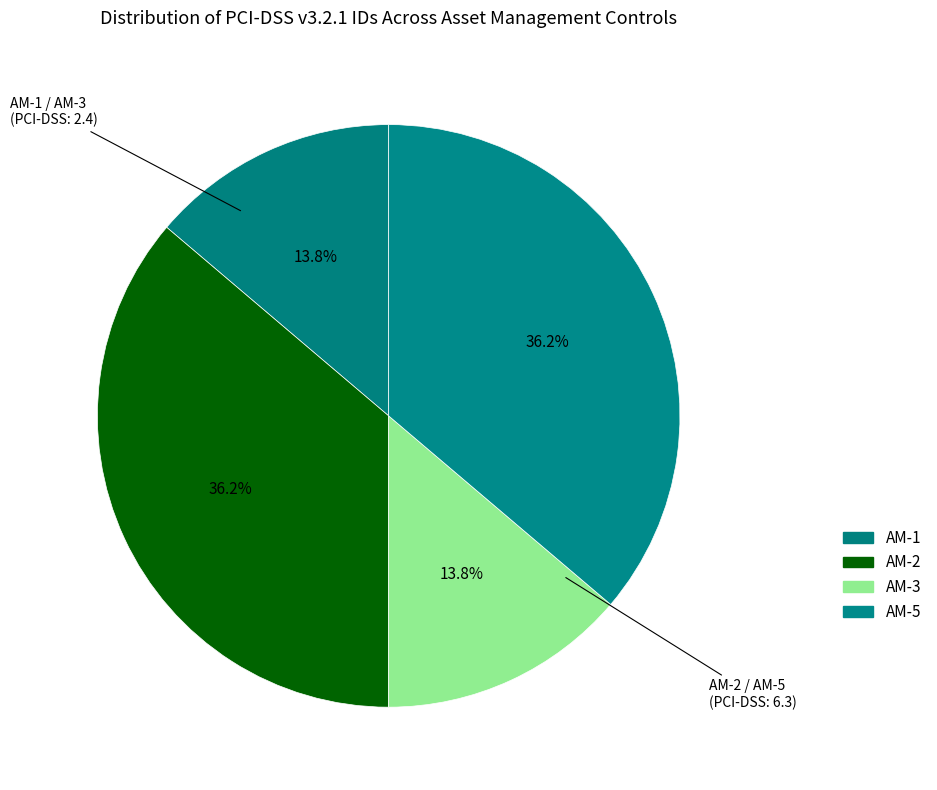

Is the sum of AM-1 and AM-3 greater than half?

No